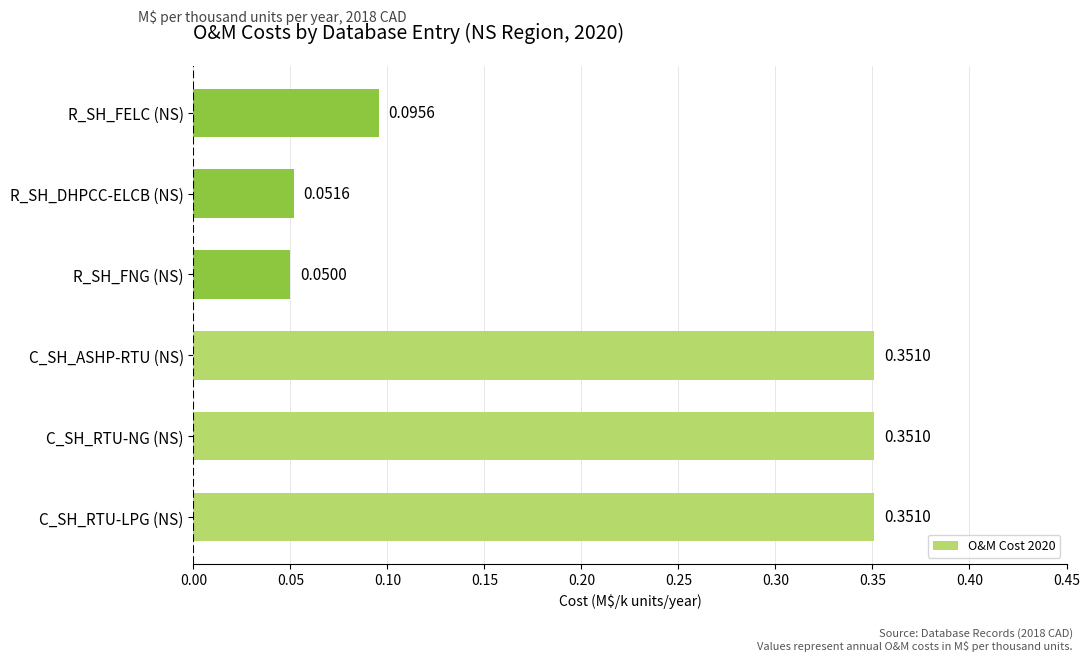

What is the change in value from C_SH_ASHP-RTU (NS) to R_SH_FNG (NS)?

-0.3